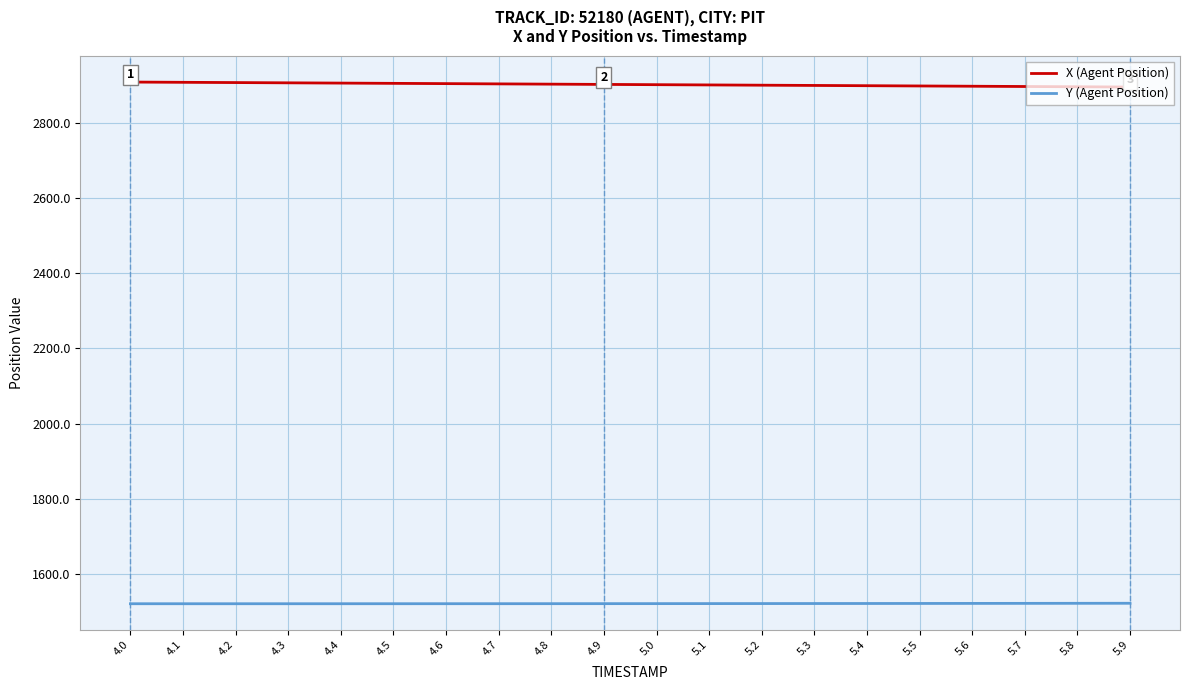

Is it true that Y (Agent Position) equals 869.4 at 4.4?

False